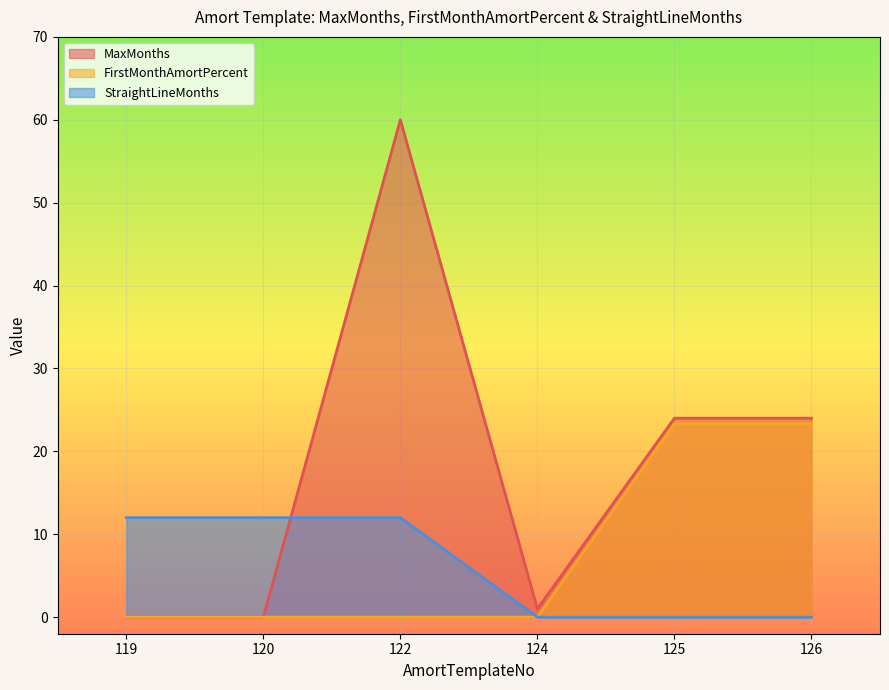

How many lines are shown in the chart?

3